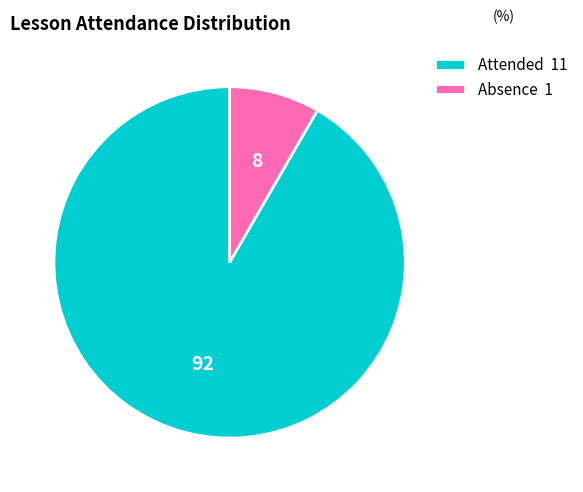

True or false: Absence 1 accounts for 1% of the total.

False